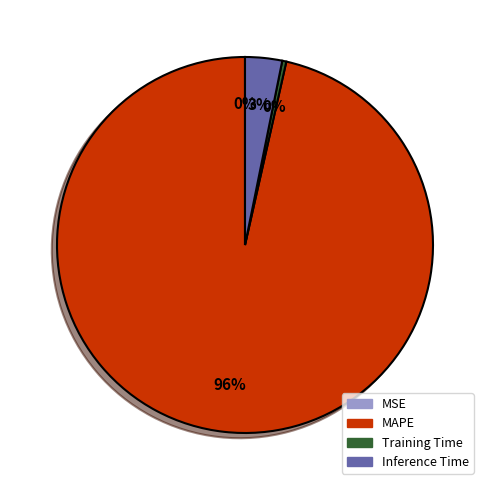

Which slice is the largest?

MAPE